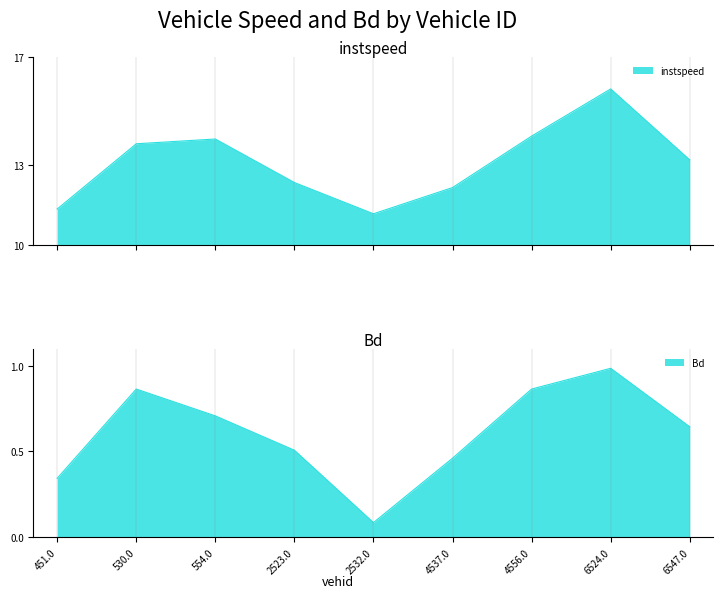

At which category is the sum across all series the highest?

6524.0